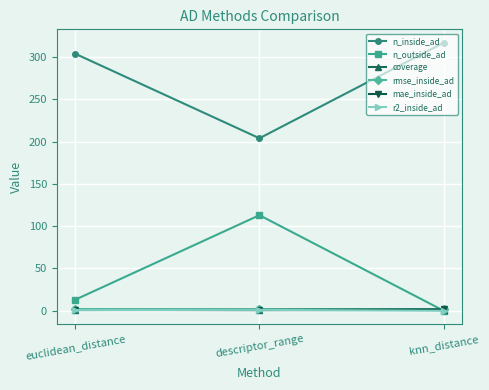

At which label does n_outside_ad reach its peak?

descriptor_range